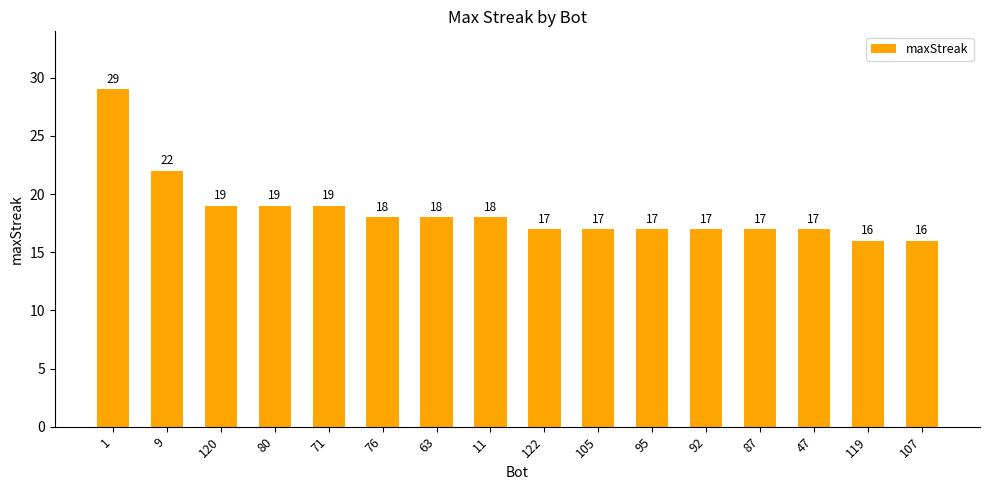

What is the minimum value shown in the chart?

16